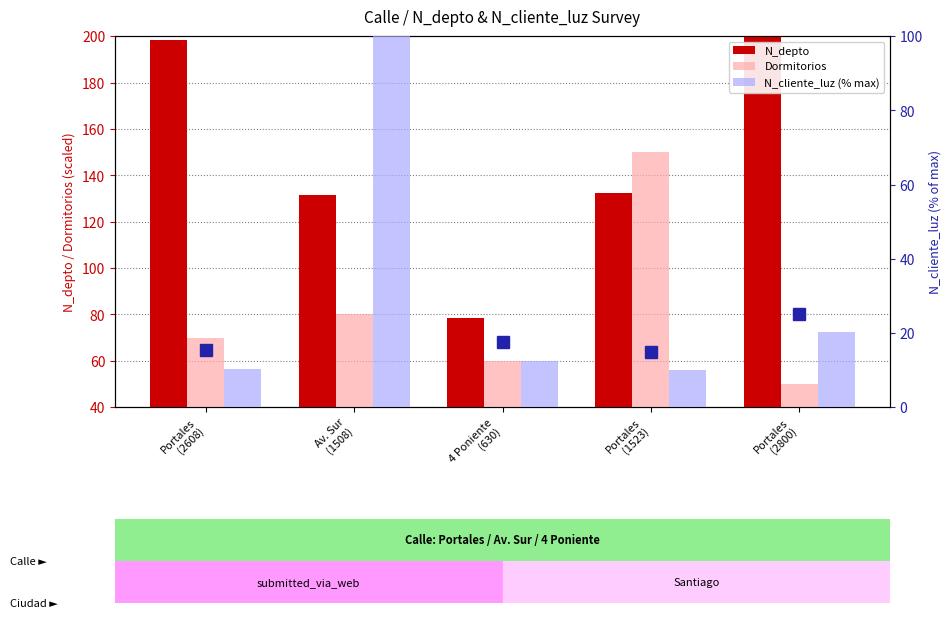

Reading left to right, what are all the values shown in this chart?

N_depto: Portales
(2608)=198.3	Av. Sur
(1508)=131.6	4 Poniente
(630)=78.2	Portales
(1523)=132.5	Portales
(2800)=210.0
Dormitorios: Portales
(2608)=70.0	Av. Sur
(1508)=80.0	4 Poniente
(630)=60.0	Portales
(1523)=150.0	Portales
(2800)=50.0
N_cliente_luz (% max): Portales
(2608)=10.4	Av. Sur
(1508)=100.0	4 Poniente
(630)=12.6	Portales
(1523)=10.0	Portales
(2800)=20.2